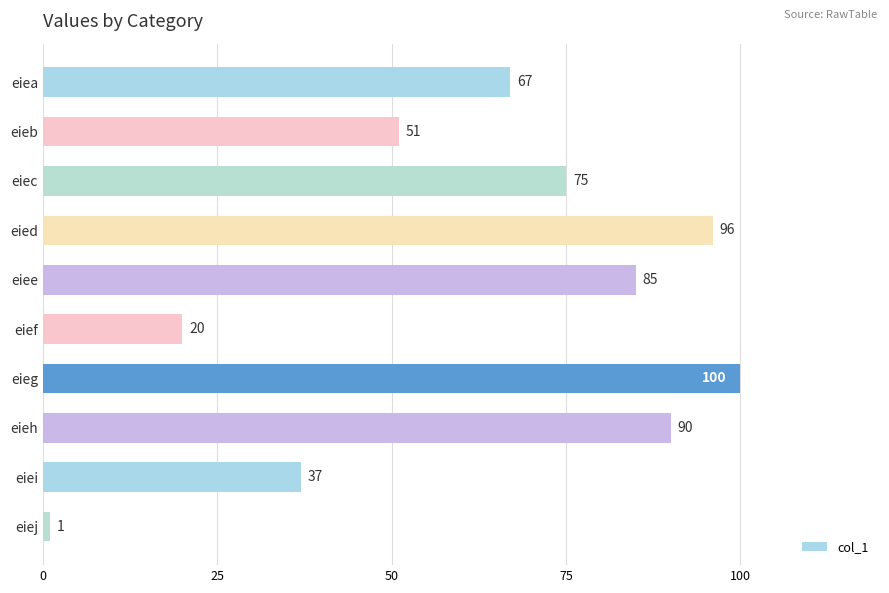

List the labels in order of value, largest first.

eieg, eied, eieh, eiee, eiec, eiea, eieb, eiei, eief, eiej